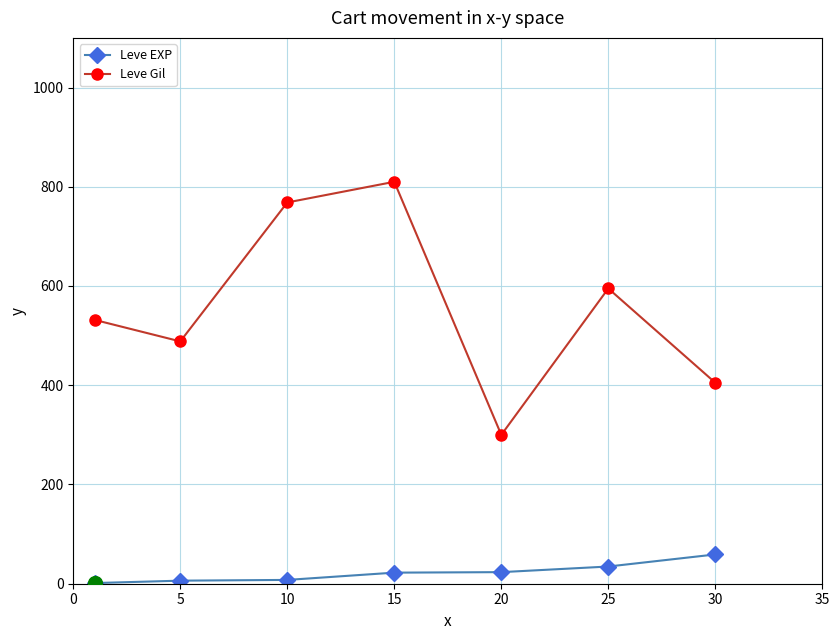

What is the difference between the maximum and minimum values in the Leve EXP series?

57.7